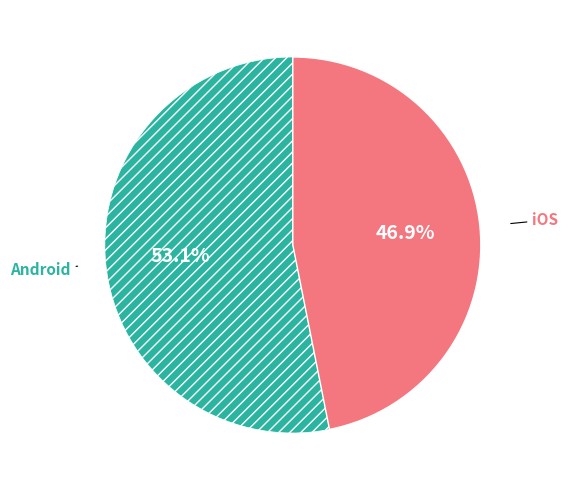

To the nearest percent, what is the average slice percentage?

50%